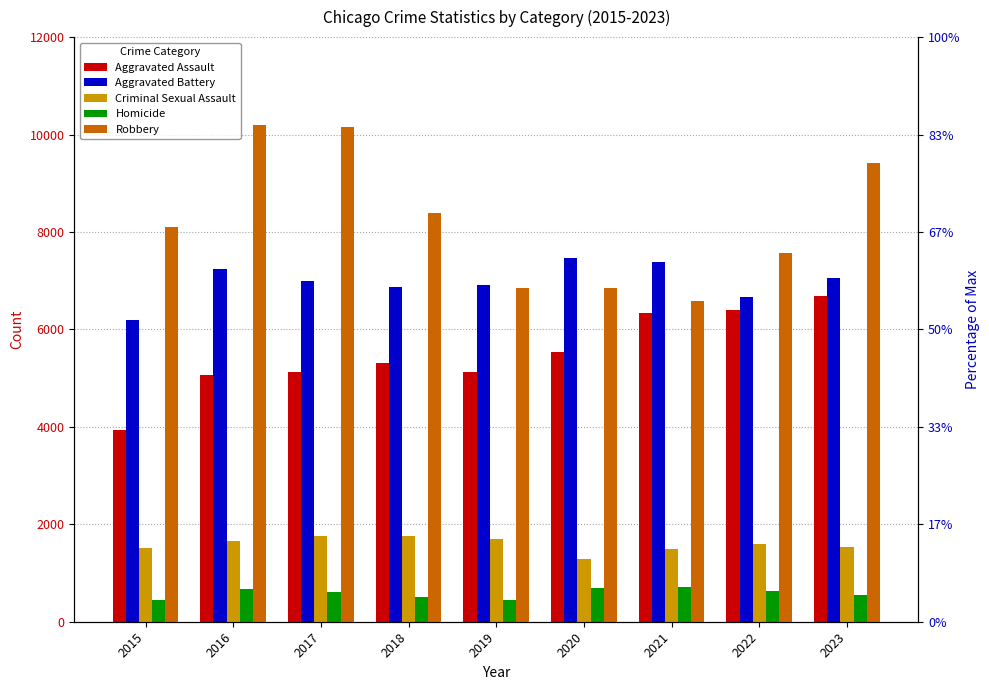

Between 2015 and 2017, which series saw the biggest shift?

Robbery